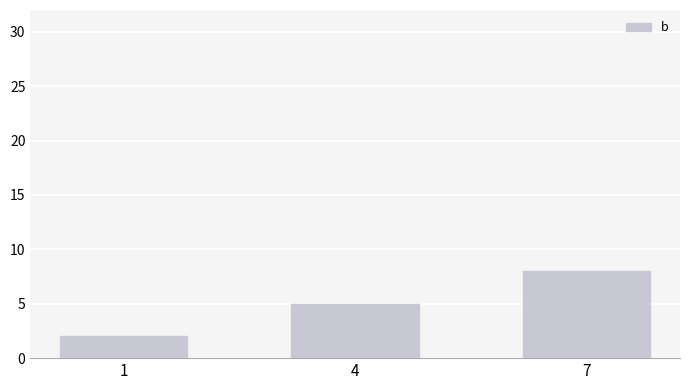

Between 4 and 7, which is larger?

7